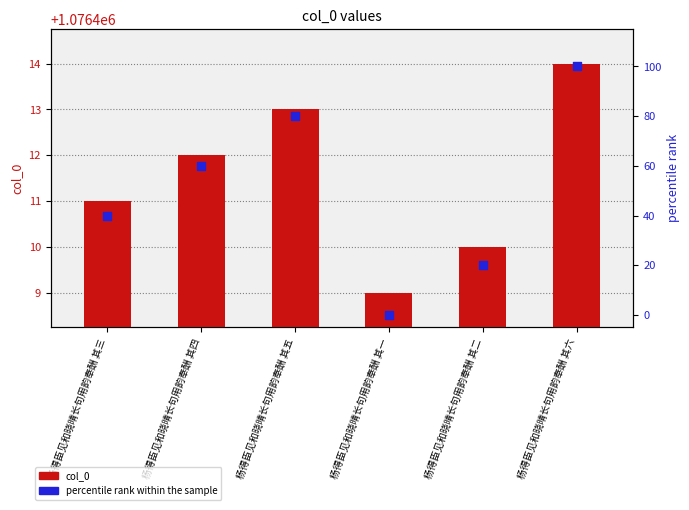

Which series has the widest spread of Y values?

percentile rank within the sample